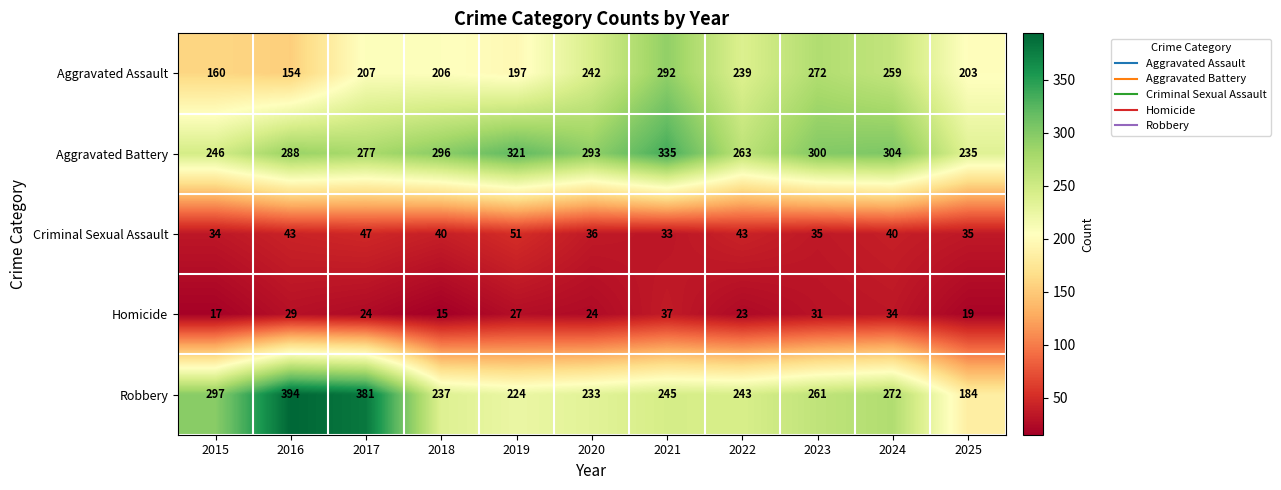

How many distinct data groups are displayed?

5